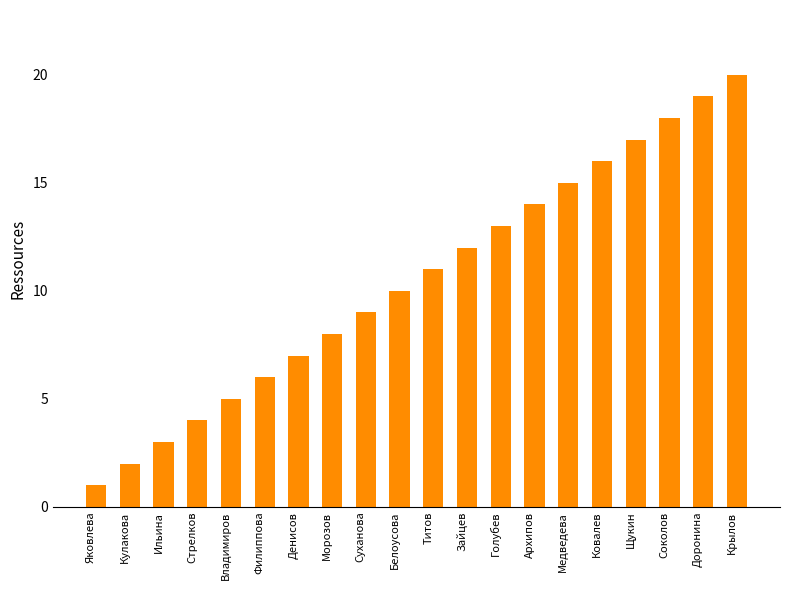

Reading left to right, what are all the values shown in this chart?

1	2	3	4	5	6	7	8	9	10	11	12	13	14	15	16	17	18	19	20